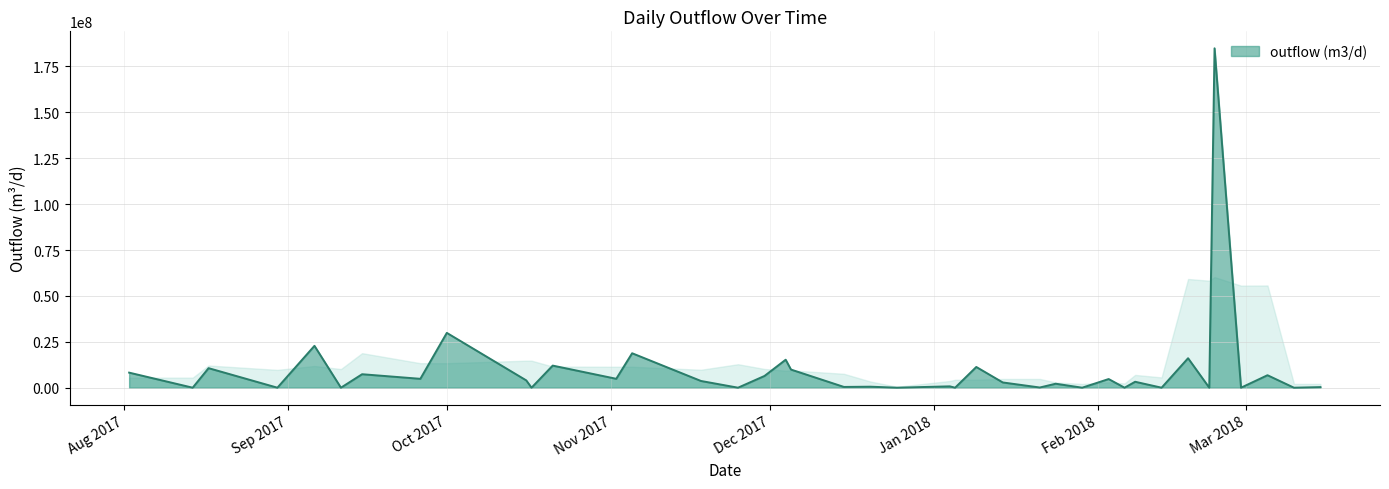

What is the difference between the maximum and minimum values?

184878791.4